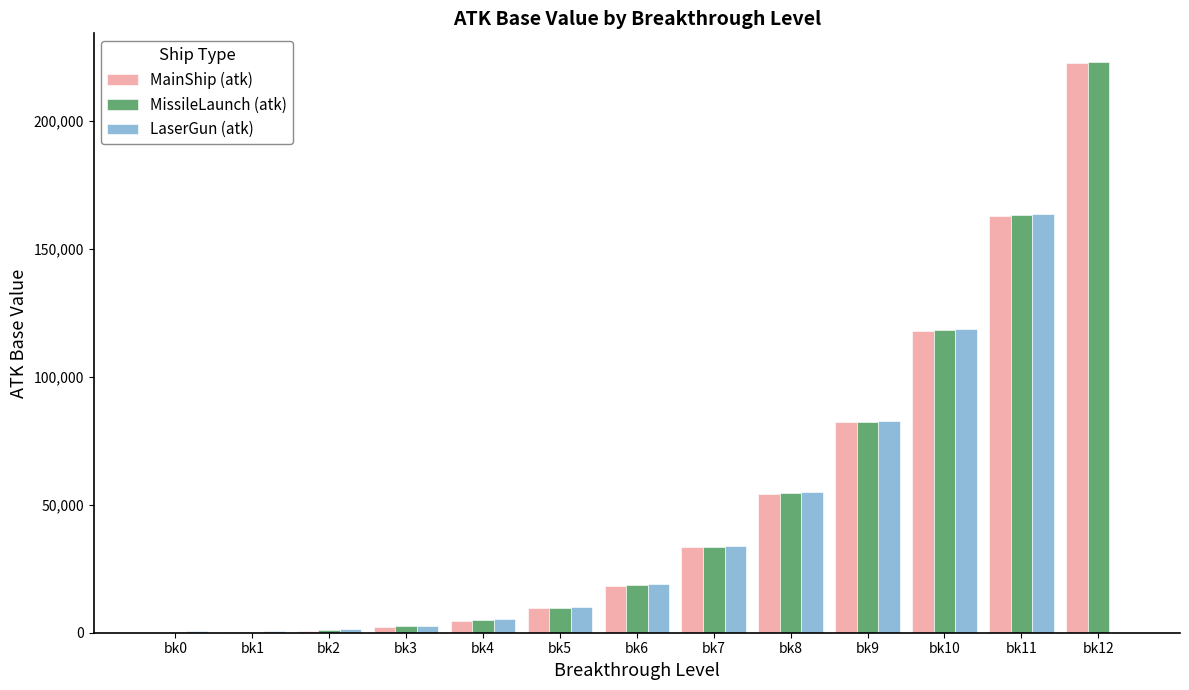

What is the sum of the LaserGun (atk) values at bk1 and bk9?

83553